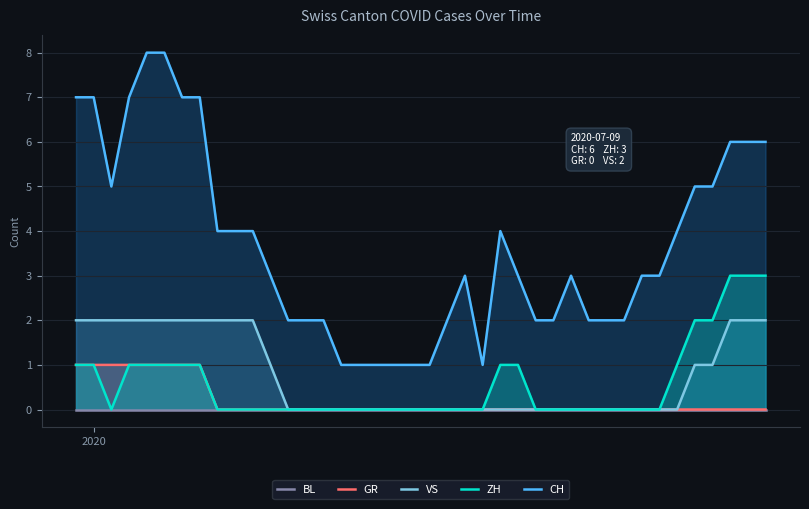

True or false: ZH and CH cross at least once.

False